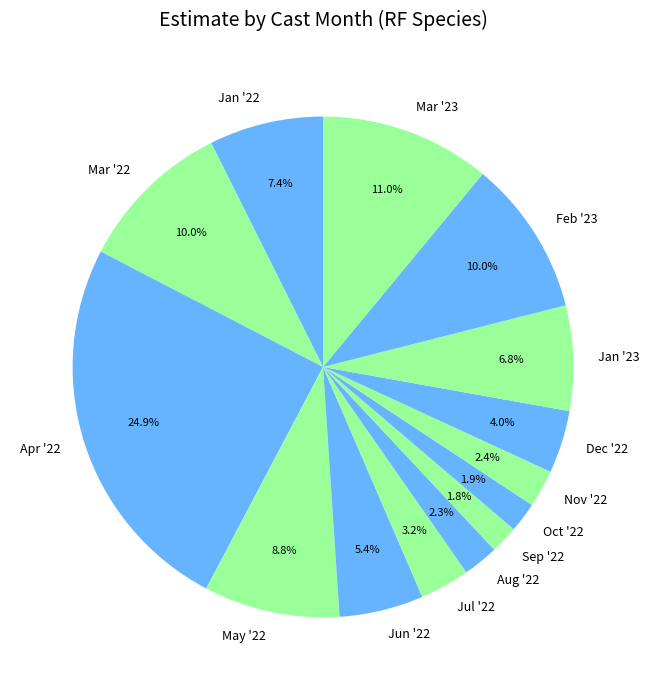

What is the ratio of the value at Mar '22 to the value at Jan '22?

1.4